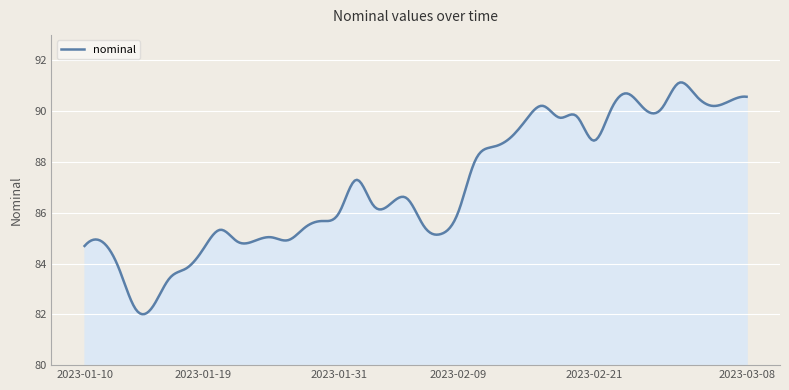

What is the average value?

87.1